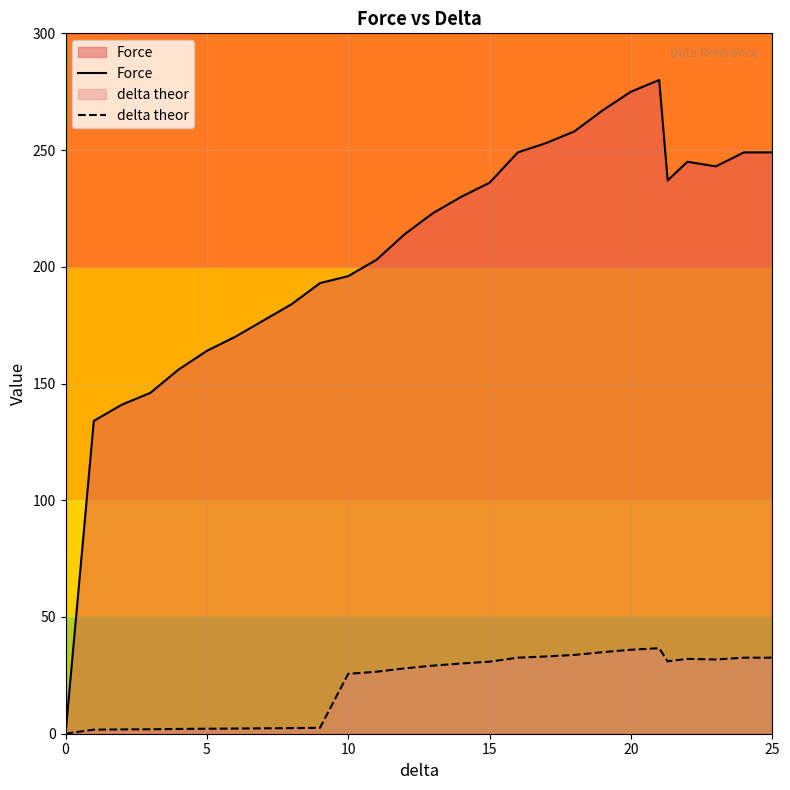

Is it true that Force equals 81.1 at 20?

False